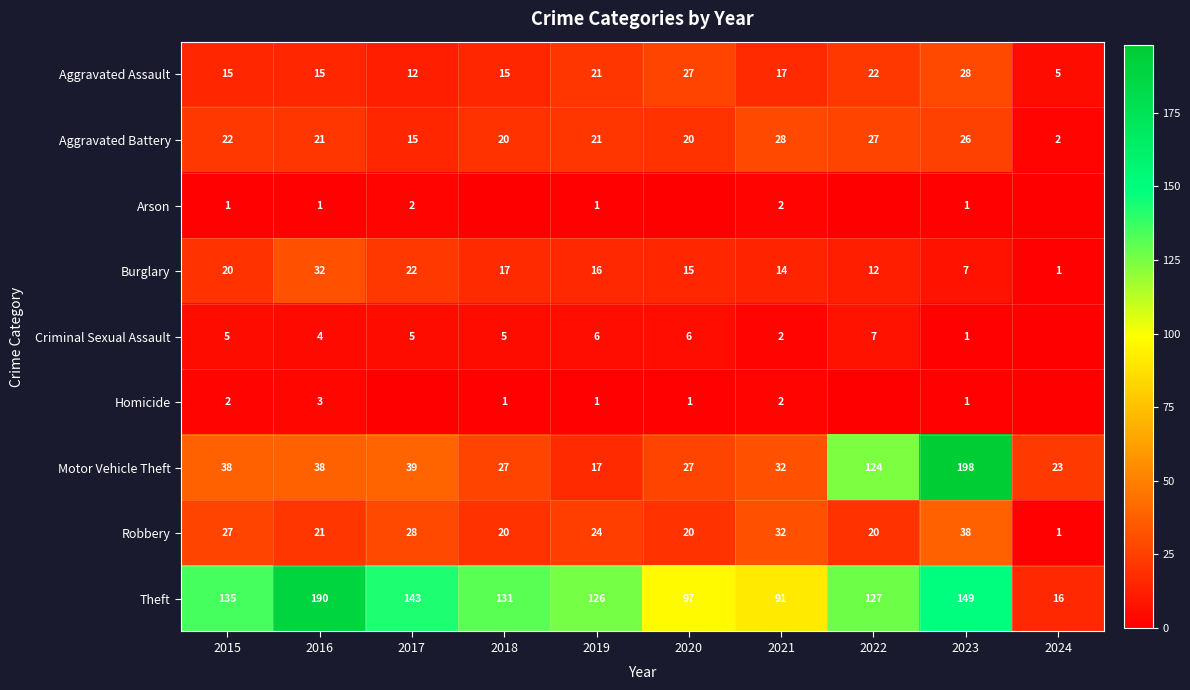

What is the average value of the Aggravated Assault series?

18